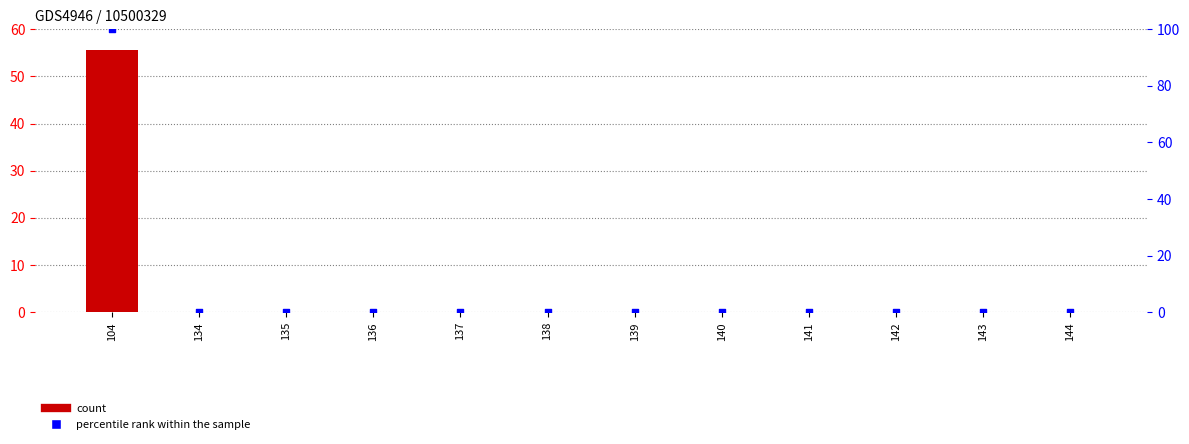

Which series contains the highest Y value?

percentile rank within the sample